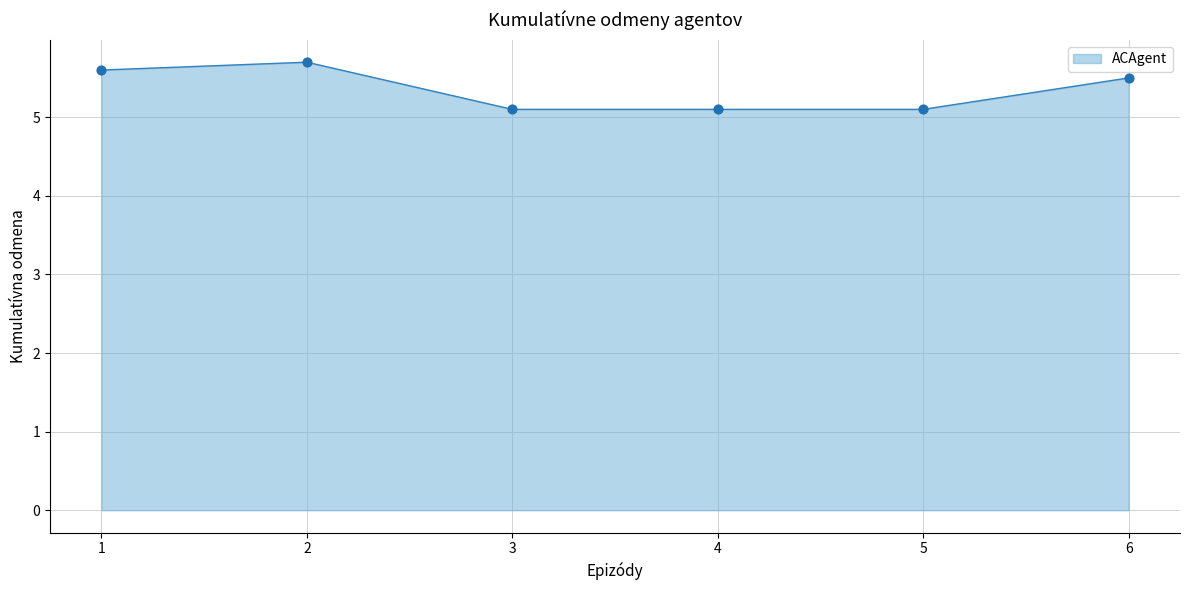

What is the change in value from 2 to 3?

-0.6